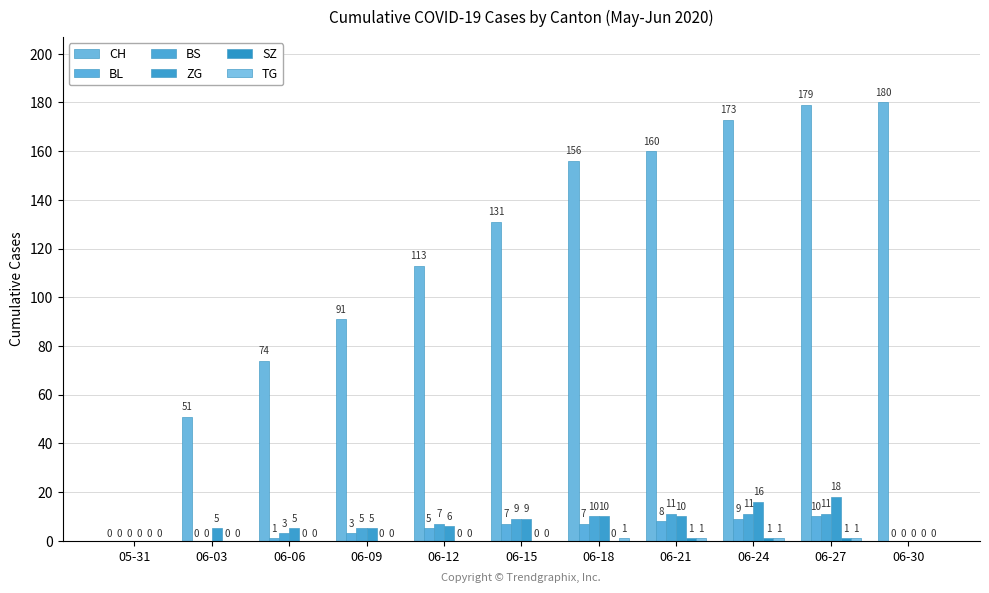

What is the highest value of the BL series?

10